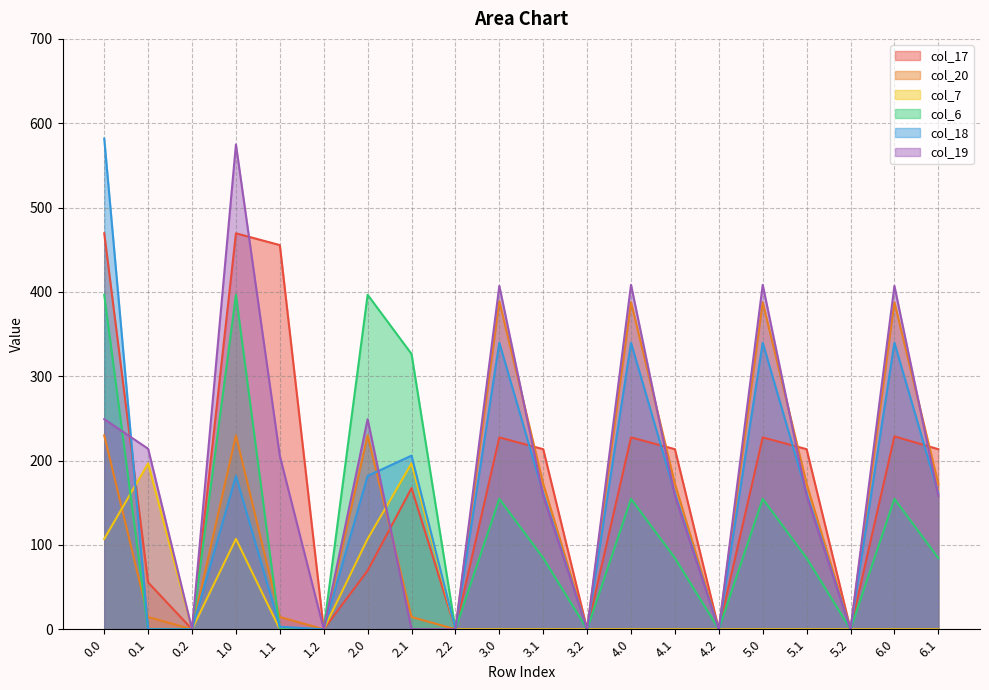

True or false: col_17 and col_19 cross at least once.

True